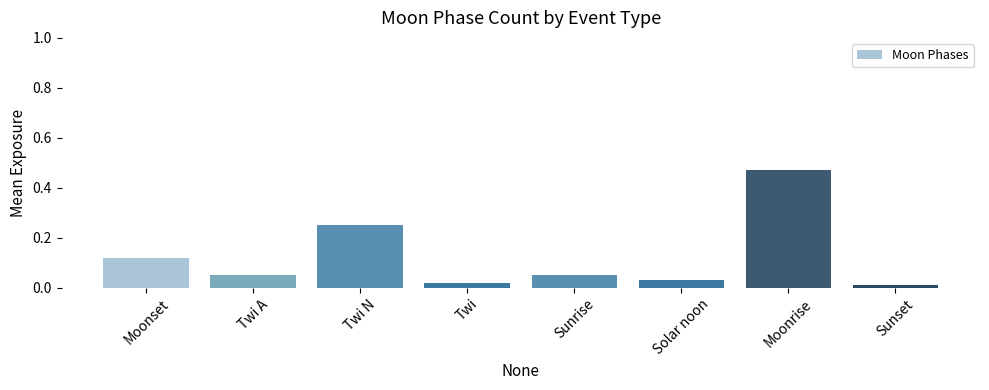

What is the change in value from Twi N to Twi?

-0.2